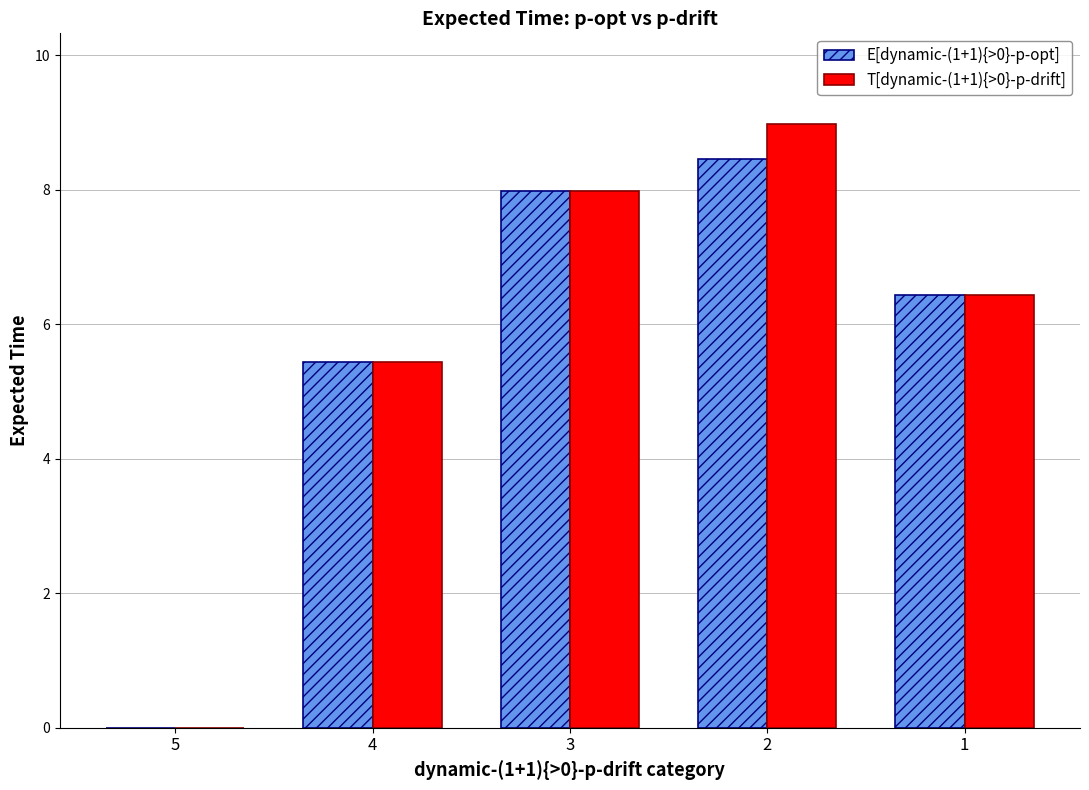

Count the number of data series in this chart.

2